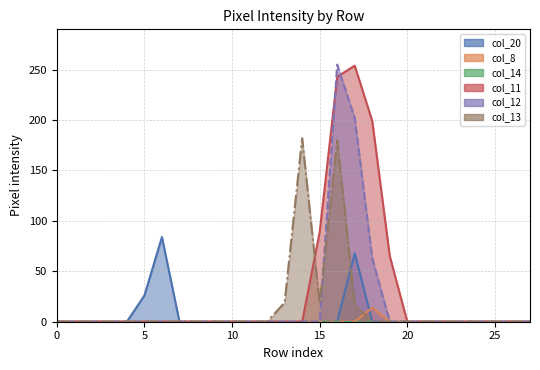

Is it true that col_11 equals -102 at 24?

False